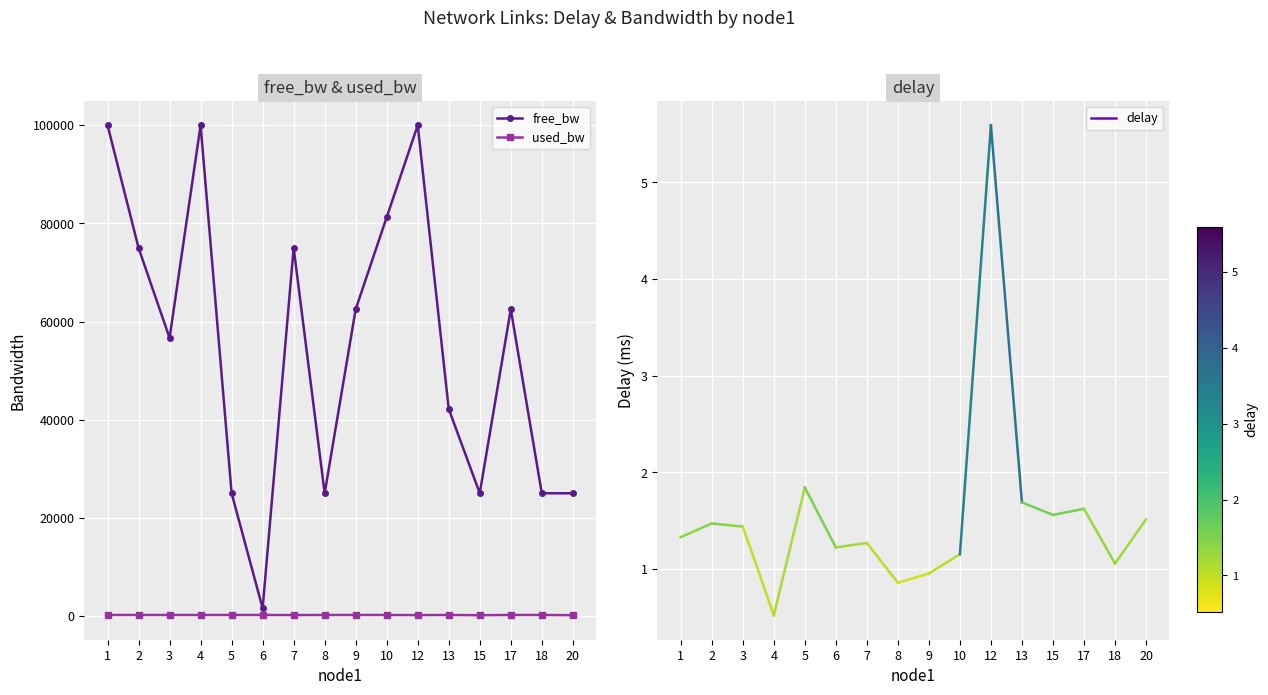

Which series has the widest spread of values?

free_bw